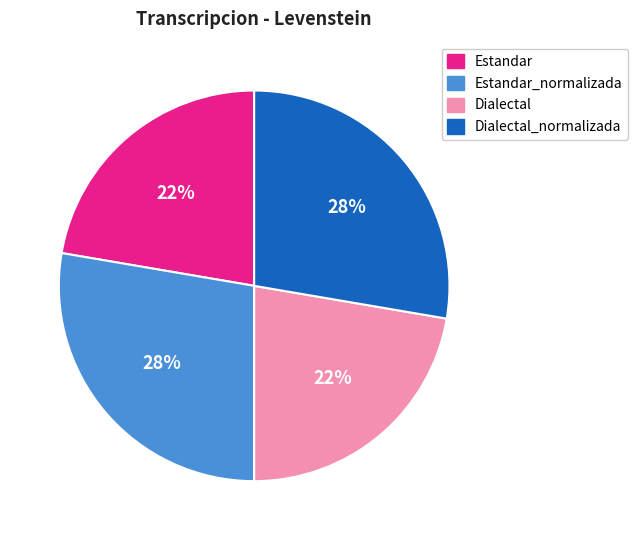

Is it true that Dialectal is 22% of the pie?

True